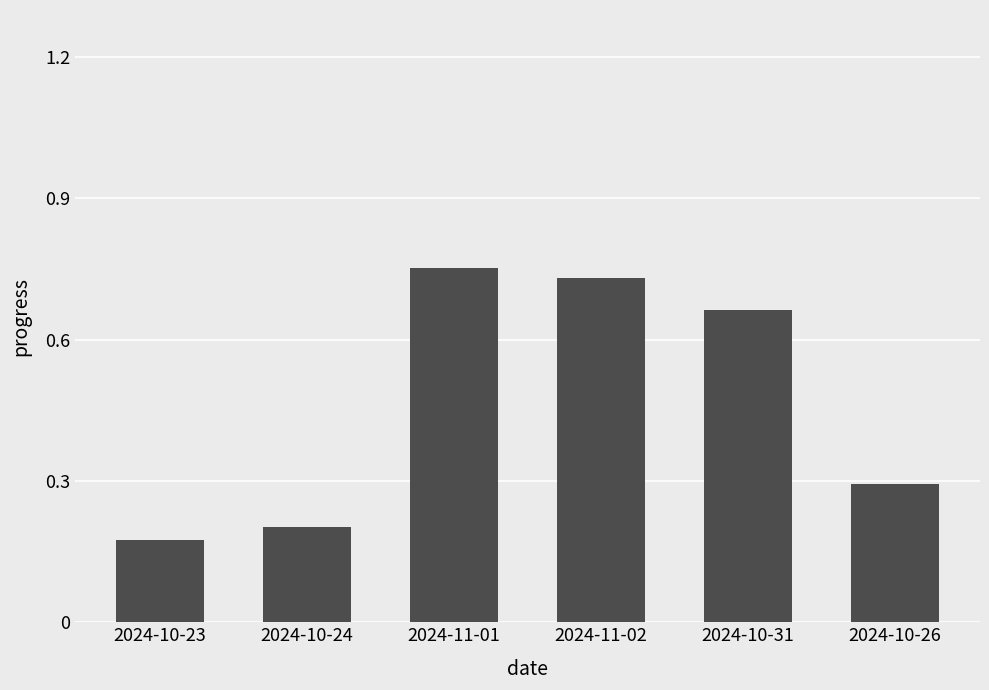

Count the number of data series in this chart.

1